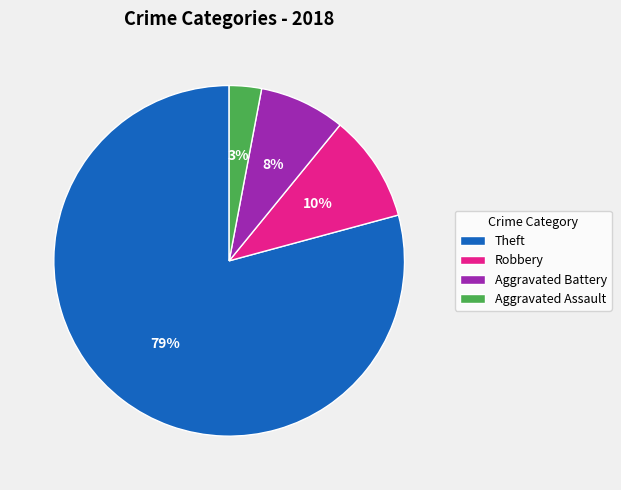

Is it true that Theft is 79% of the pie?

True